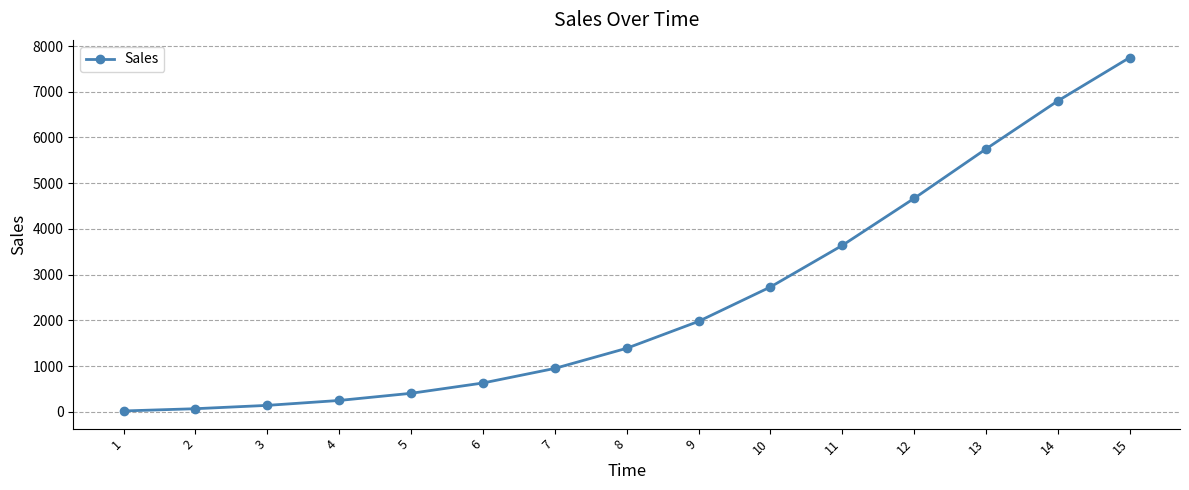

How many lines are shown in the chart?

1